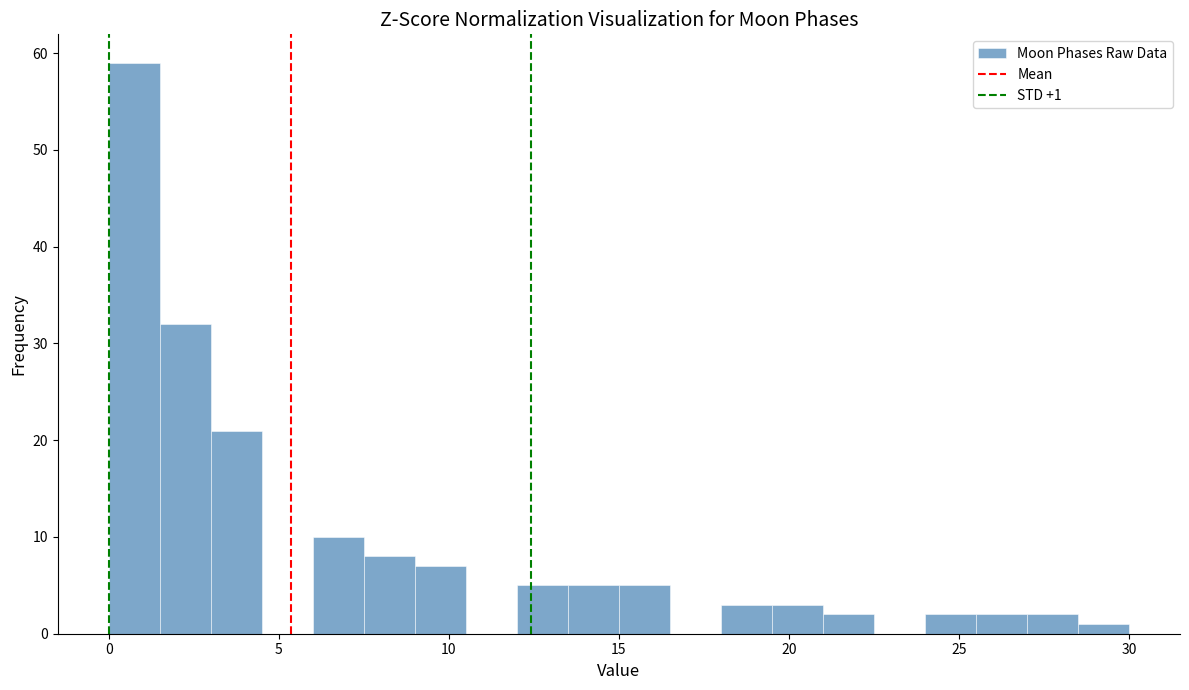

Read against the x-axis, roughly where is the centre of the tallest bar?

1.0